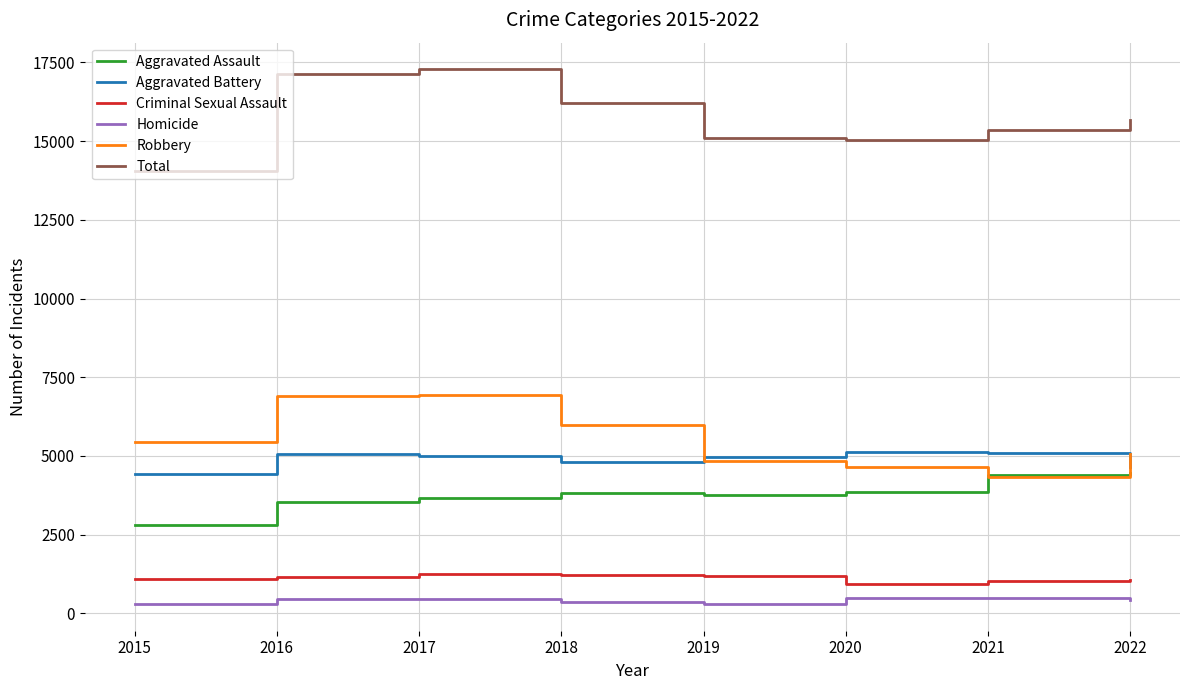

What is the total value across all series at 2016?

34272